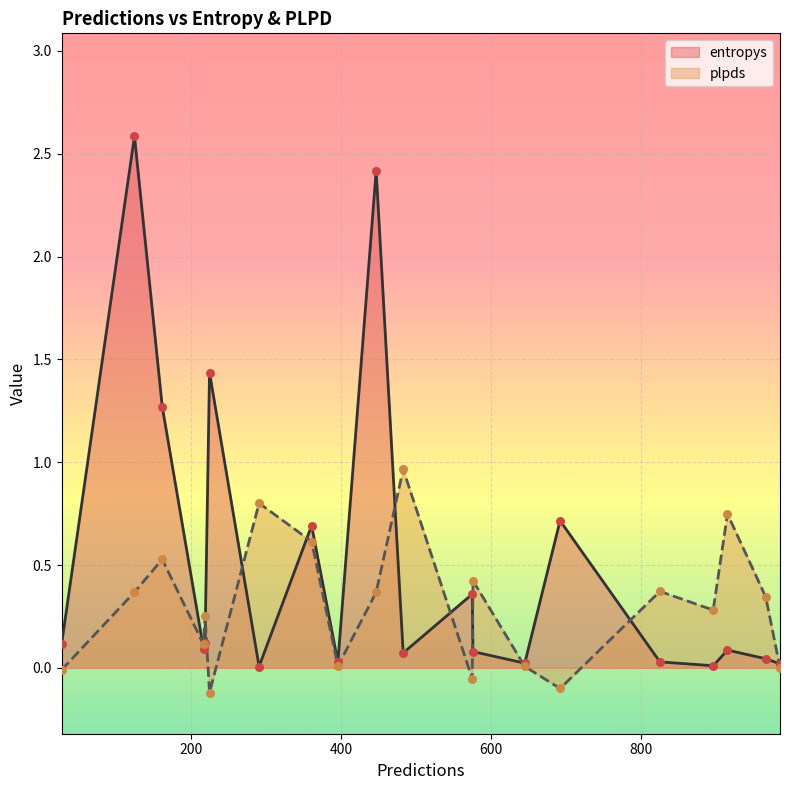

What is the total value across all series at 915?

0.8